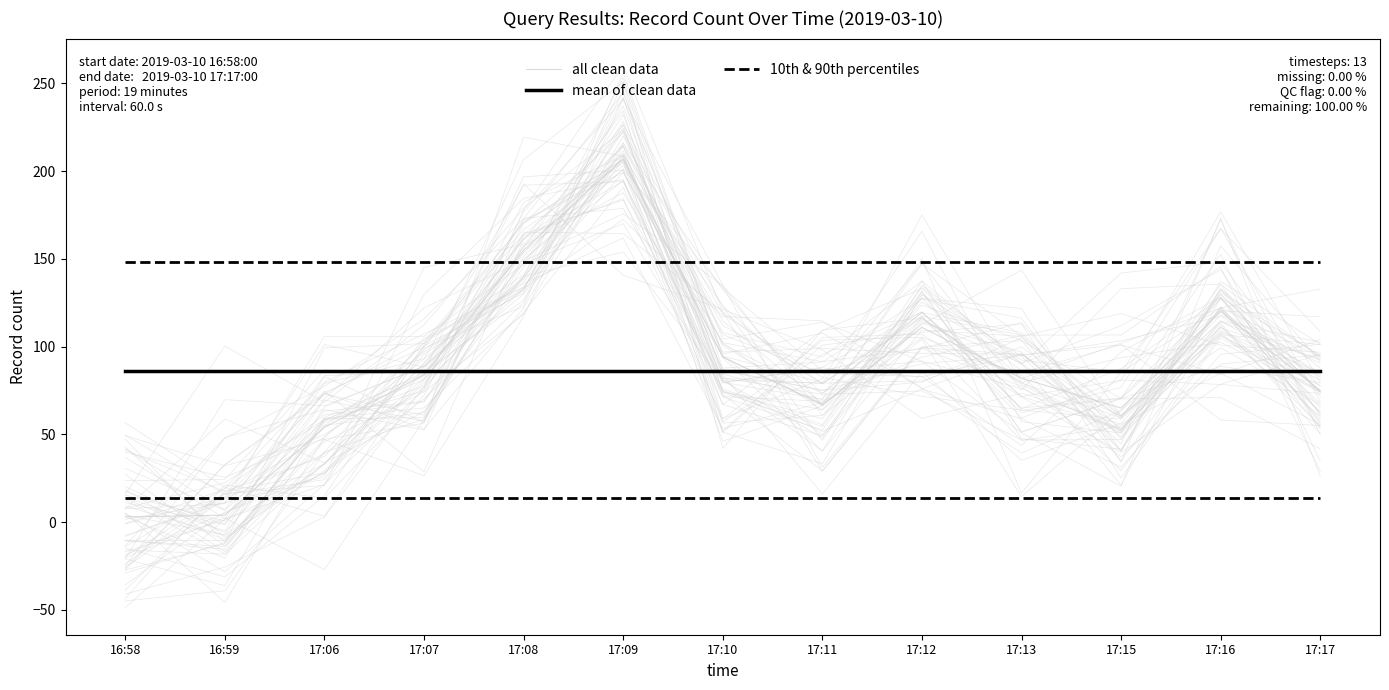

At which label does mean of clean data reach its minimum?

16:58